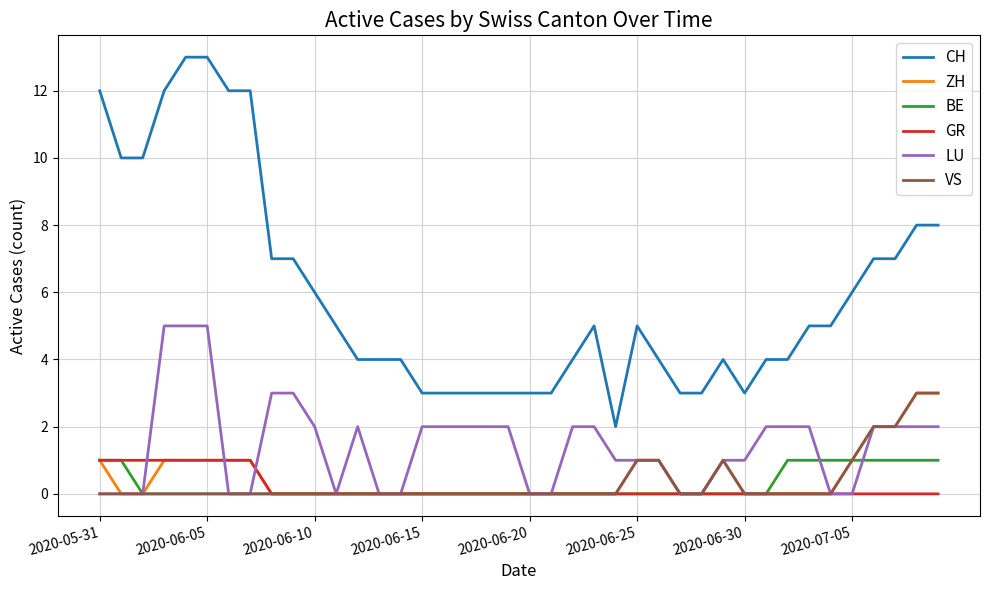

Which series has the largest total across all categories?

CH